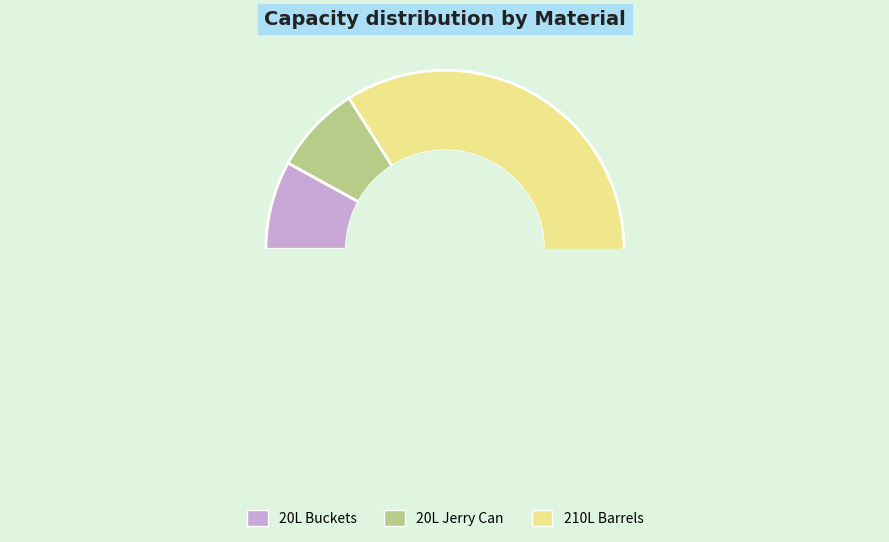

Which slice is the smallest?

20L Buckets